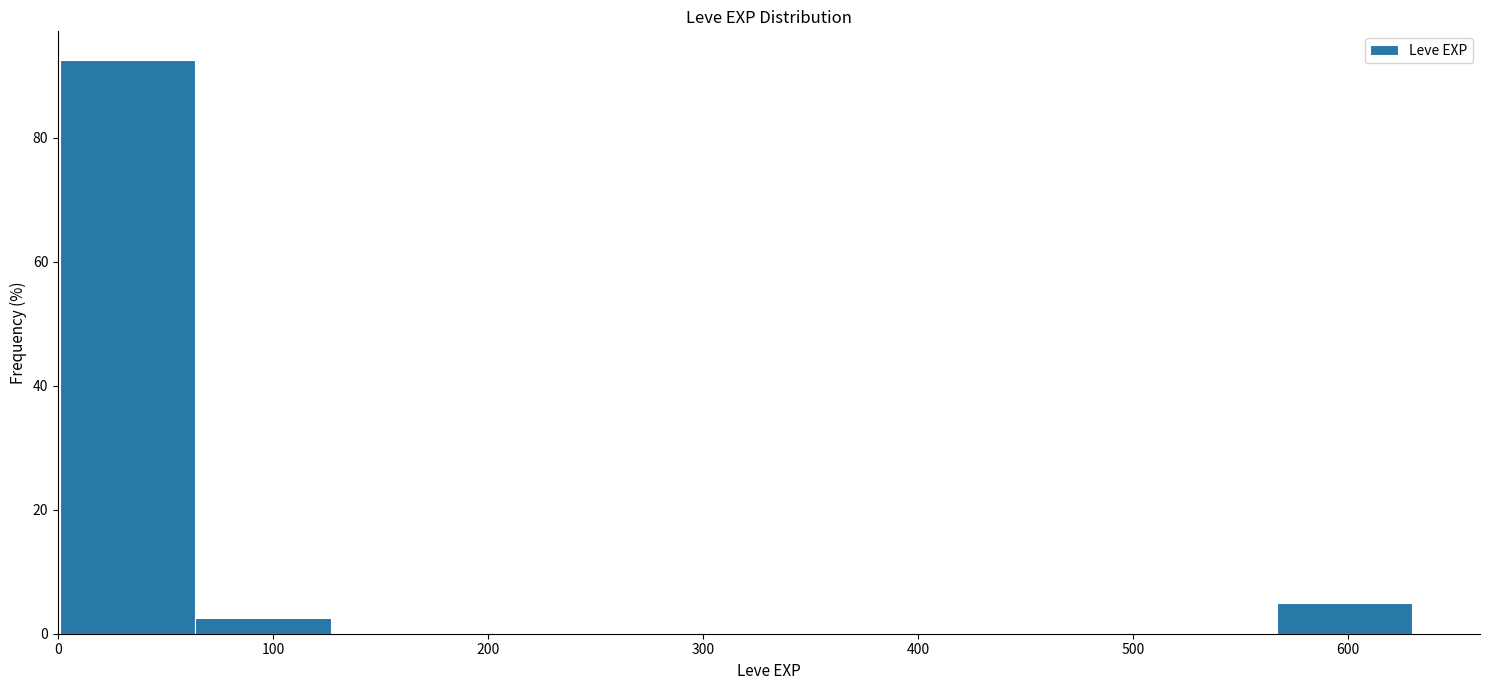

What is the height of the bar covering 0 to 60 on the x-axis? Neither the bar edges nor the heights are printed on the chart, so give them approximately, as read against the axes.

92